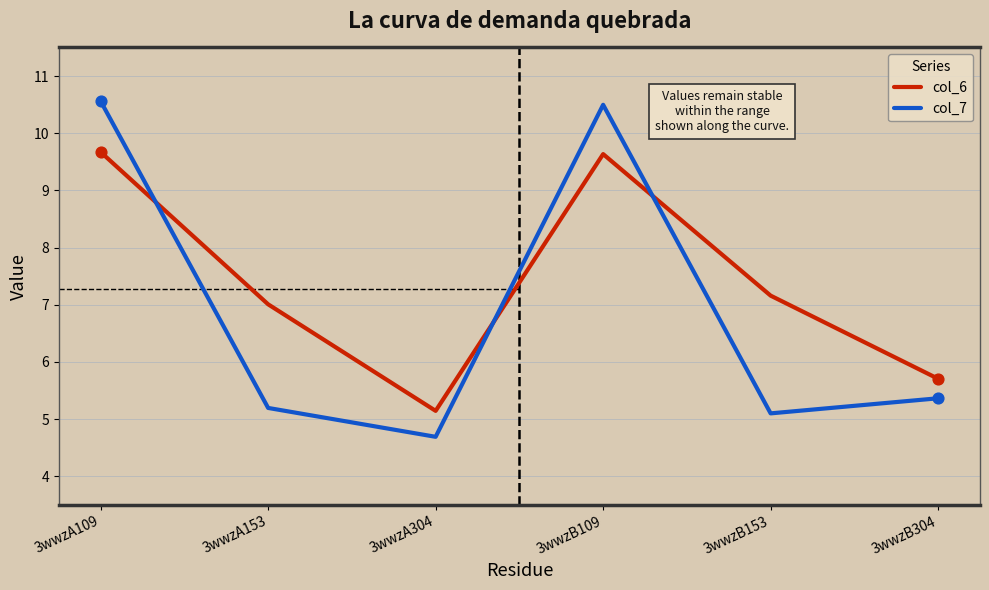

What is the total value across all series at 3wwzA304?

9.8